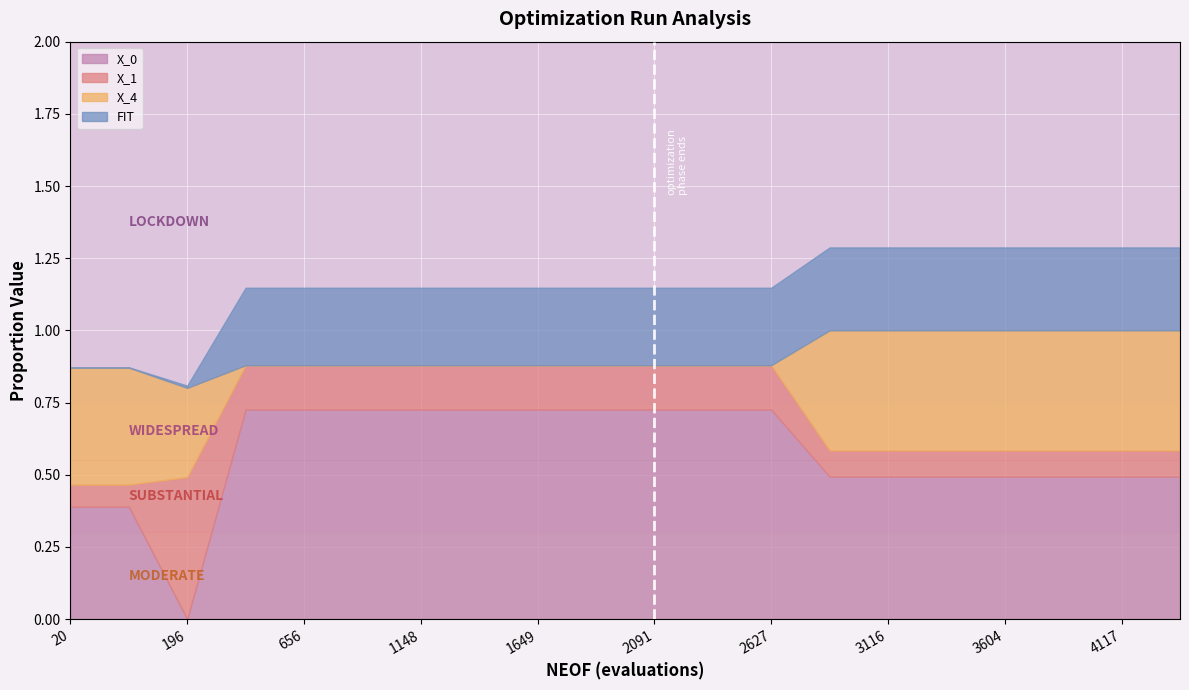

At which label does X_0 reach its peak?

3